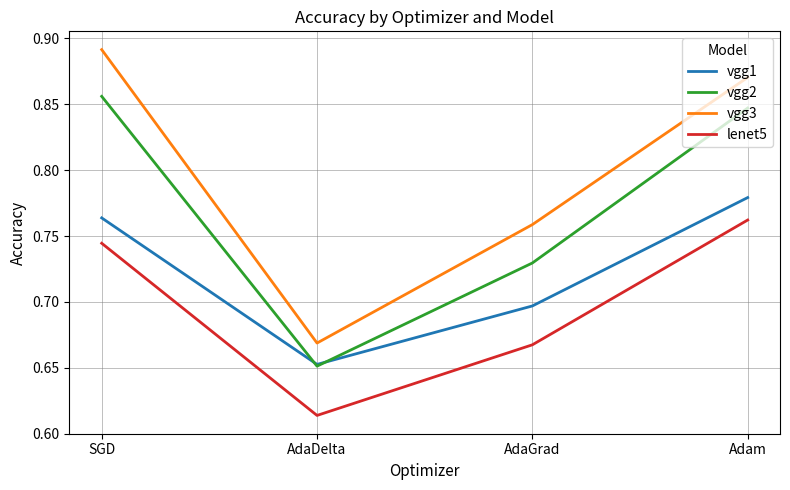

What position from the left is Adam?

4